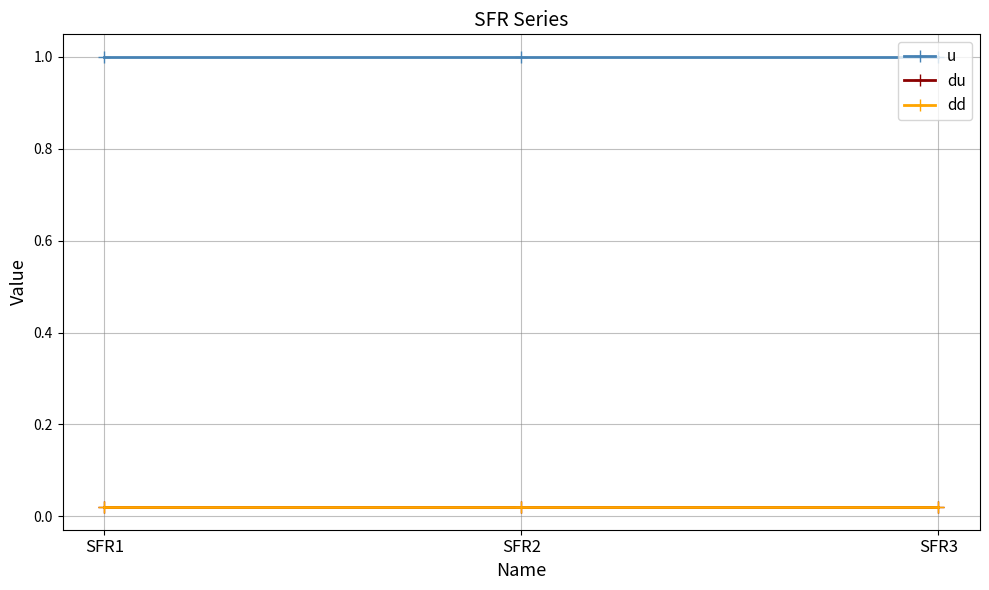

Does the chart have visible grid lines?

Yes